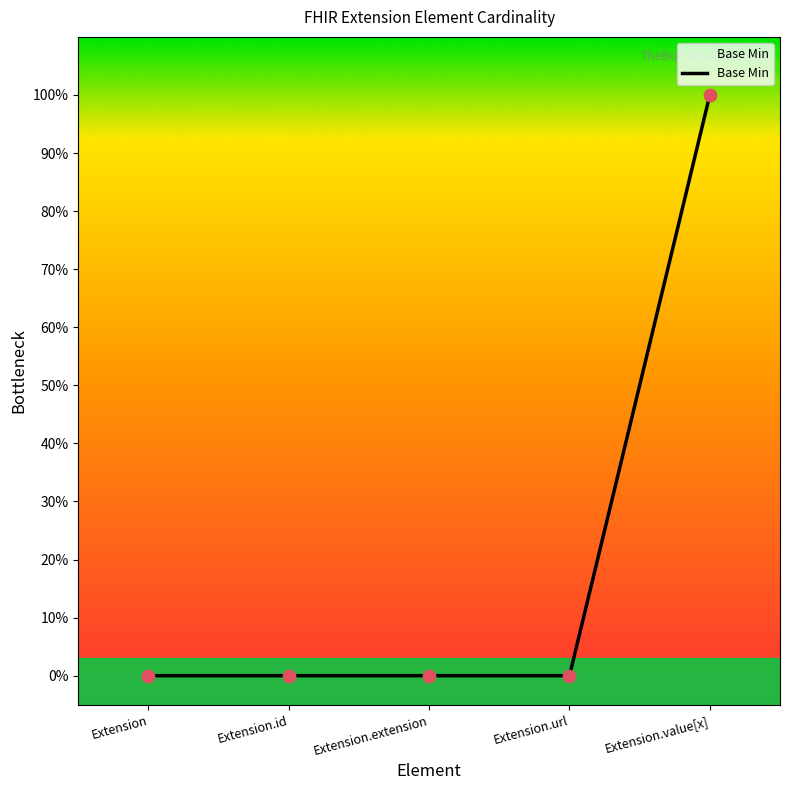

Which has a higher value, Extension.id or Extension?

Extension.id